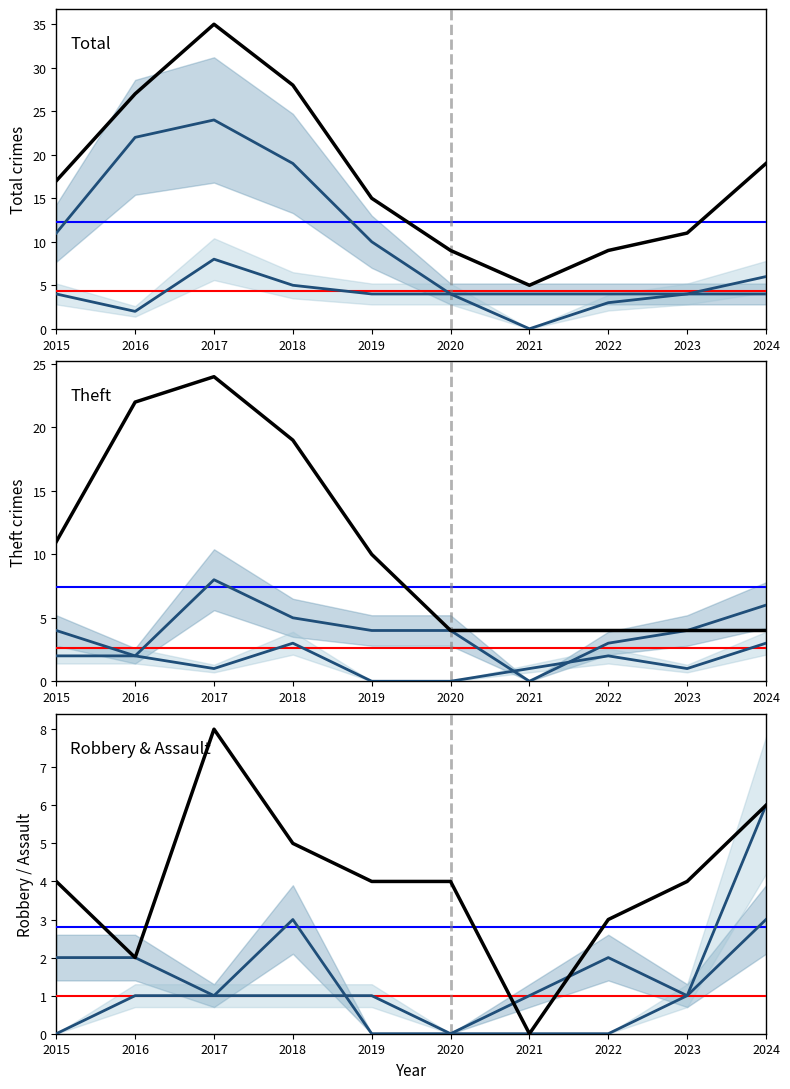

True or false: Total has a value of 9 at 2022.

True